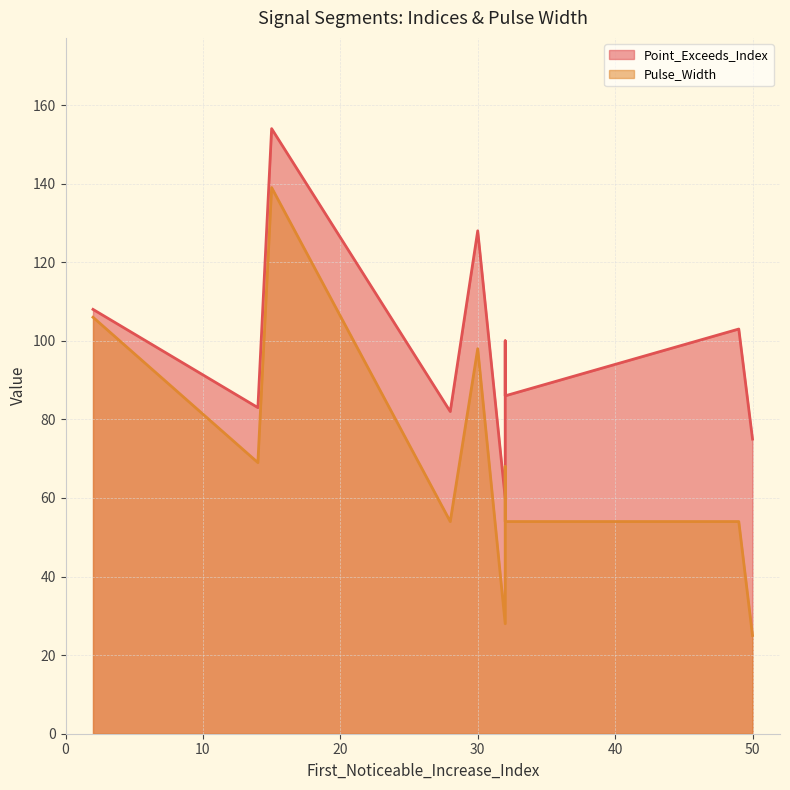

At 30, list the series in order from smallest to largest.

Pulse_Width, Point_Exceeds_Index